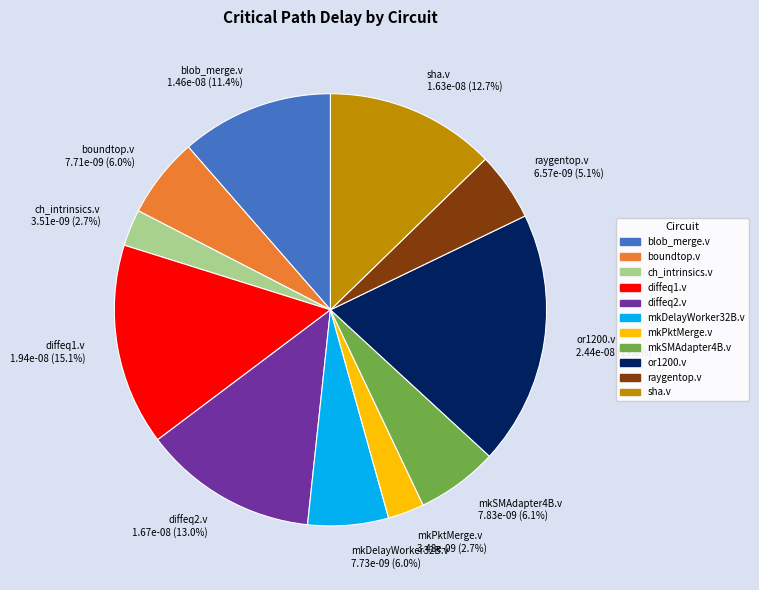

What portion of the pie excludes diffeq2.v?

87.0%